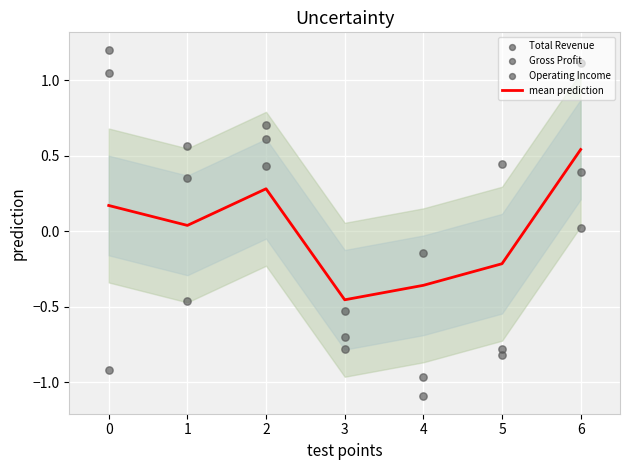

Which series has the largest Y range (max minus min)?

Total Revenue